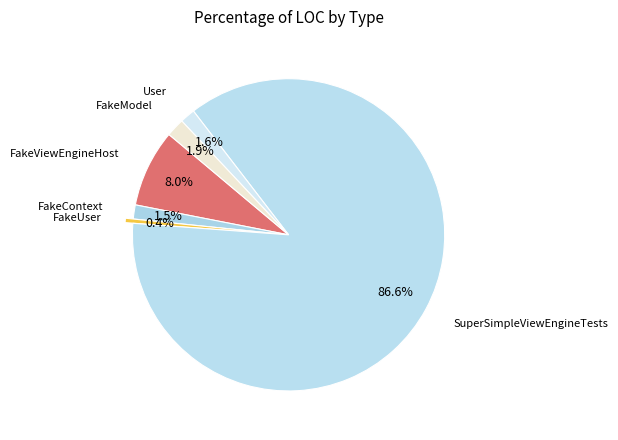

Rank the categories by value from highest to lowest.

SuperSimpleViewEngineTests, FakeViewEngineHost, FakeModel, User, FakeContext, FakeUser